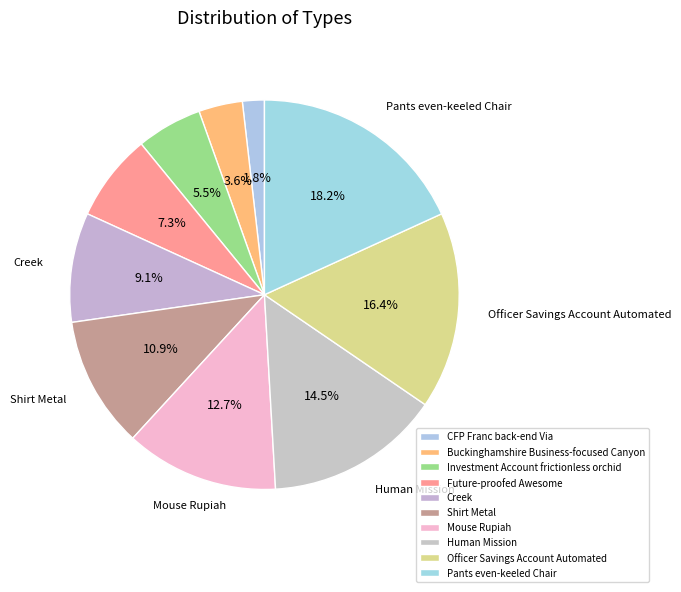

What is the ratio of the value at Creek to the value at Officer Savings Account Automated?

0.6